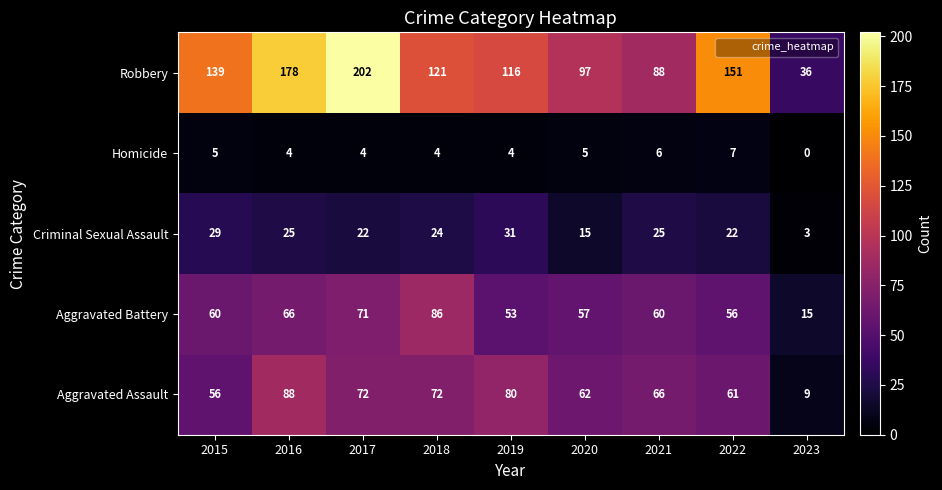

At which label is Criminal Sexual Assault closest to 17?

2020